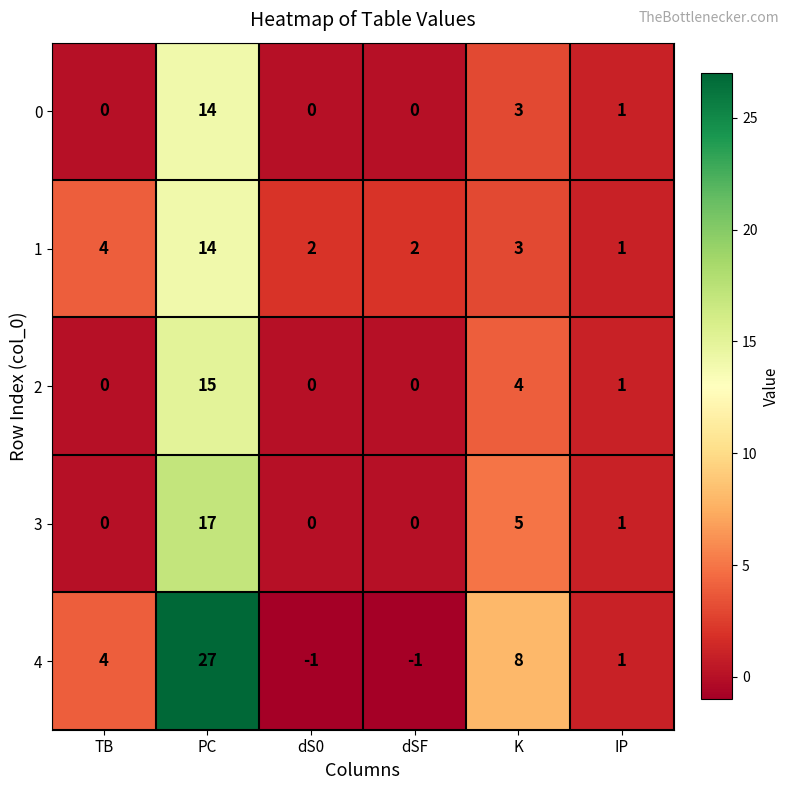

Is it true that 4 equals 27 at PC?

True